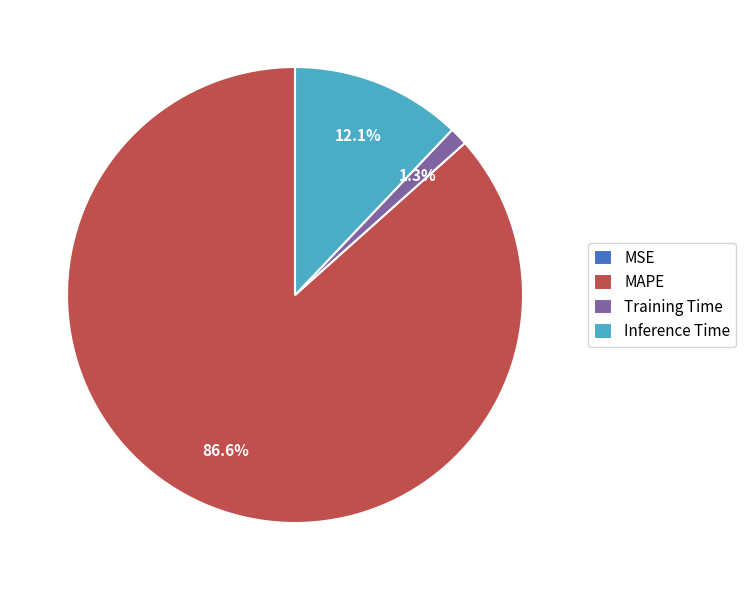

What is the largest slice in the pie chart?

MAPE